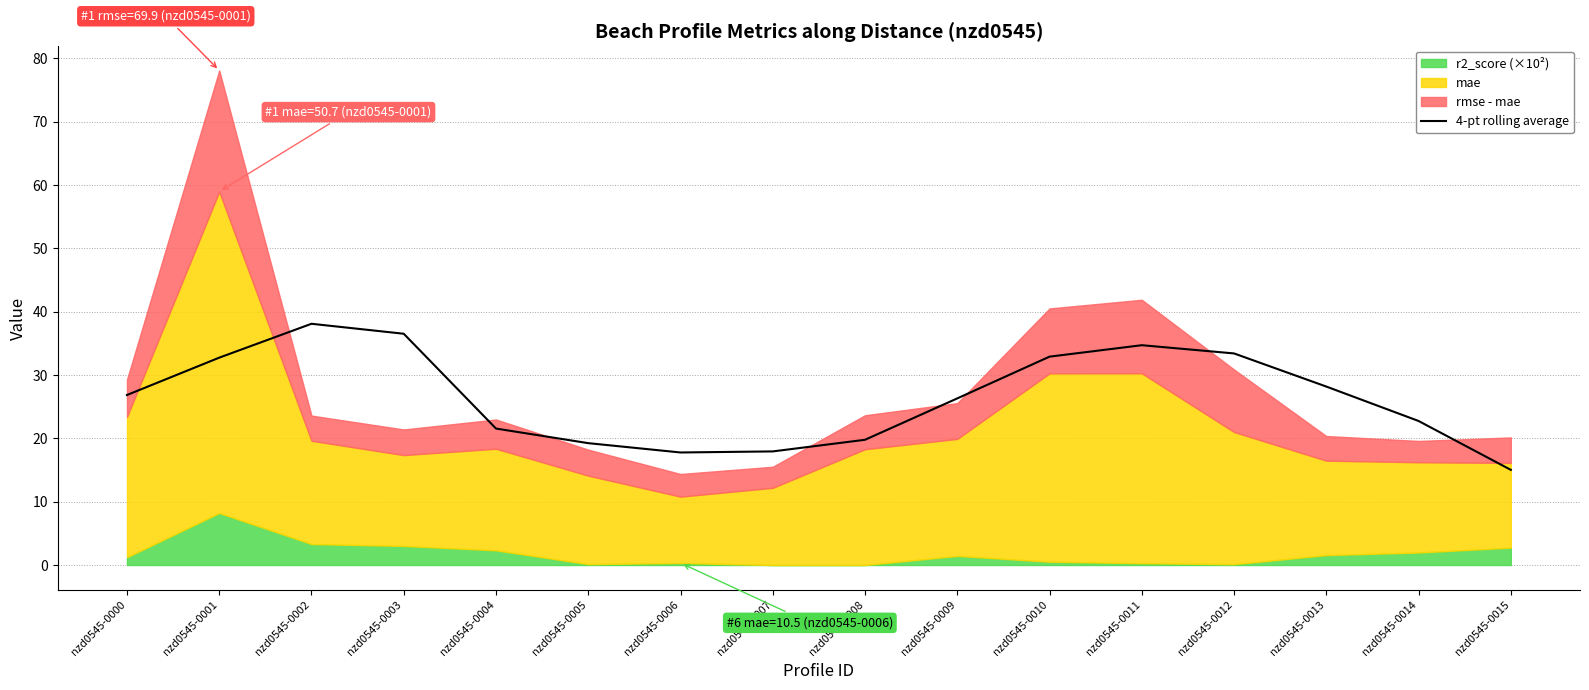

How many interior local valleys (lower than both neighbors) does the data have?

1